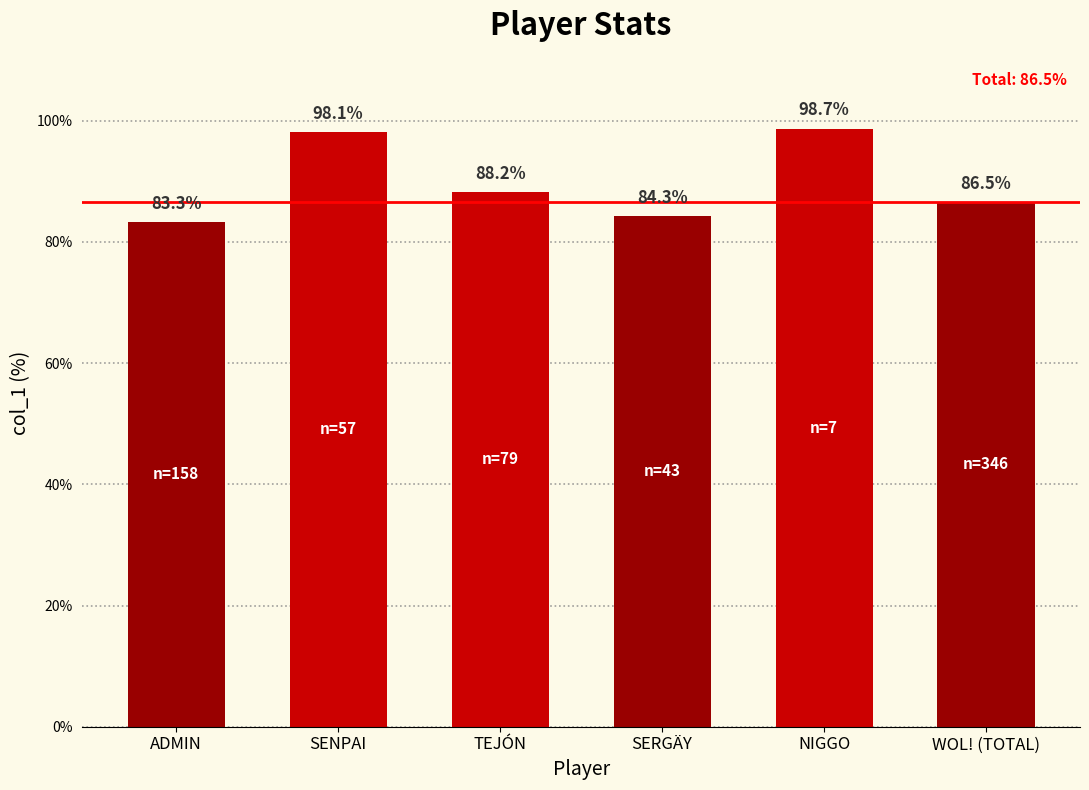

What is the label of the 2nd bar from the left?

SENPAI